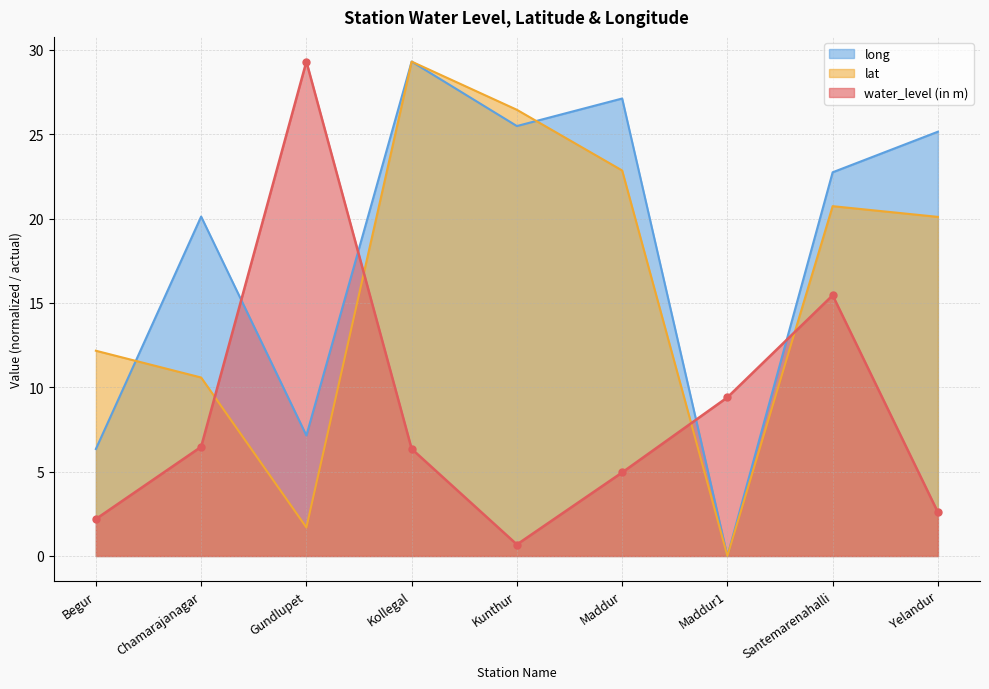

Which series ends up on top after the final intersection of water_level (in m) and lat?

lat